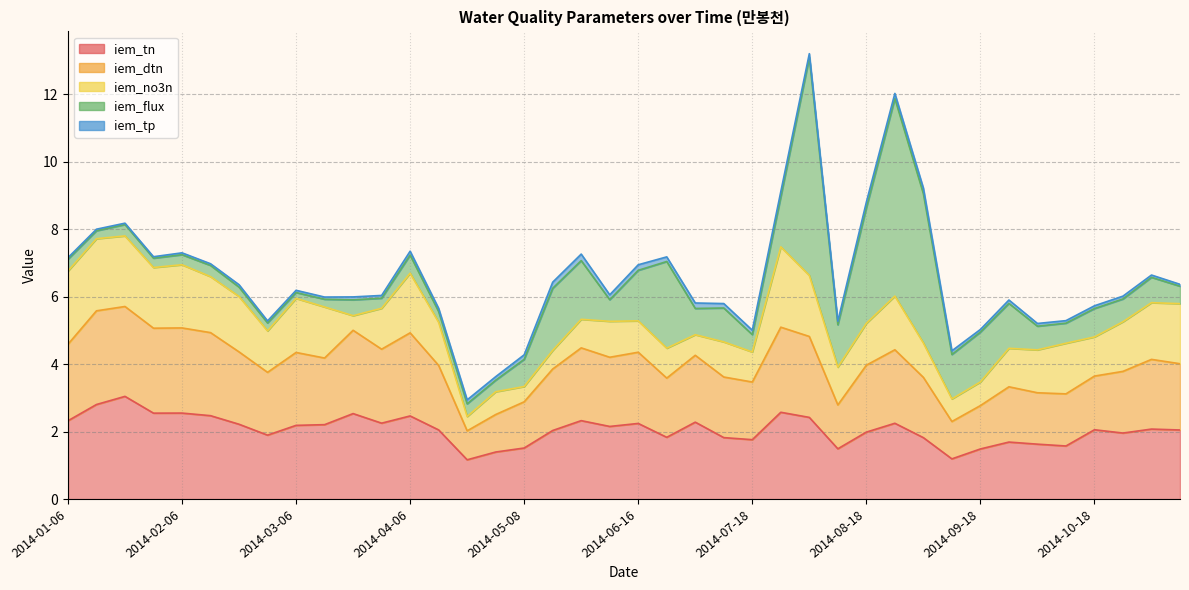

What is the sum of all iem_flux values?

47.6